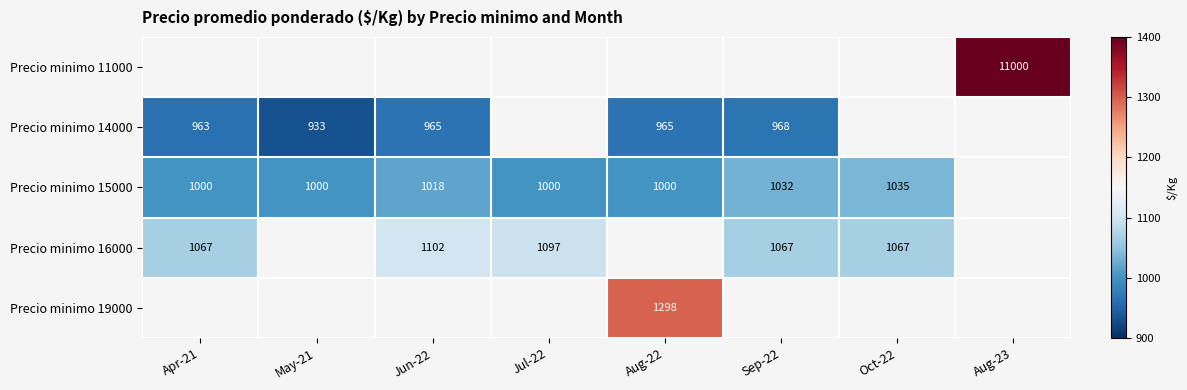

What is the difference between the Precio minimo 14000 values at Sep-22 and Aug-22?

3